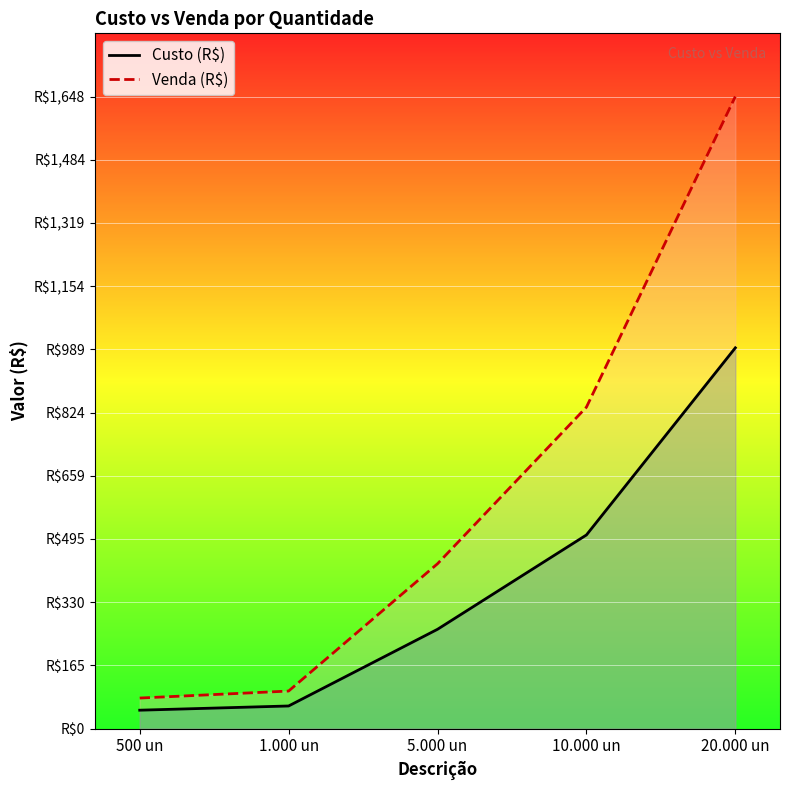

True or false: Venda (R$) has more than 1 interior local peaks.

False